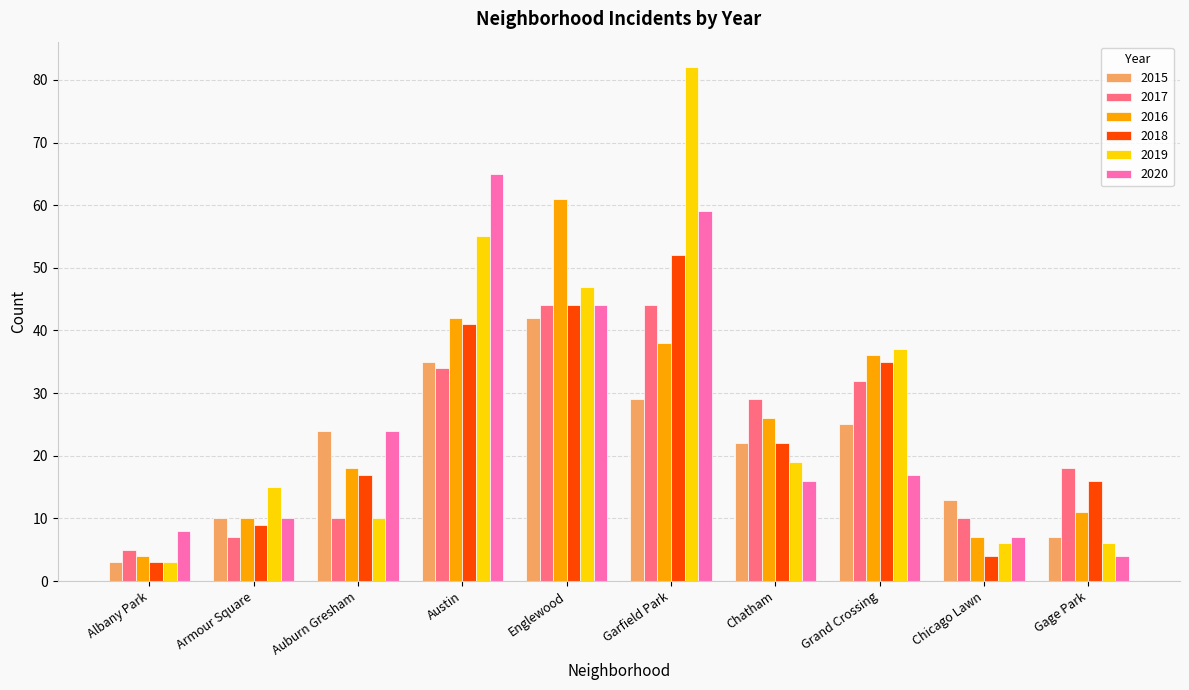

What is the maximum value shown in the chart?

82